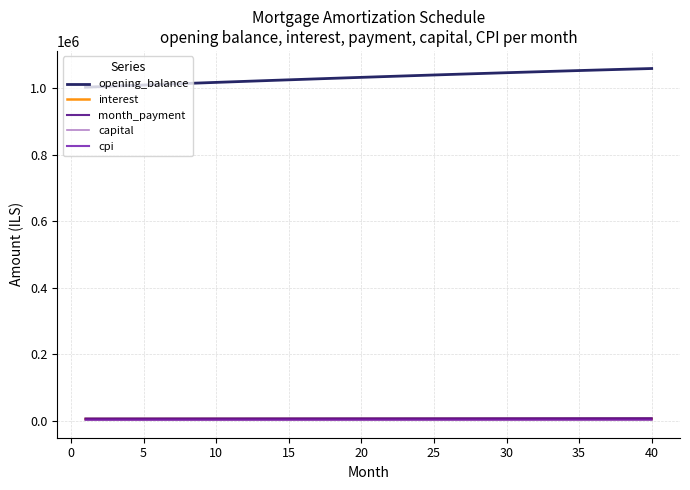

Which series has the largest total across all categories?

opening_balance